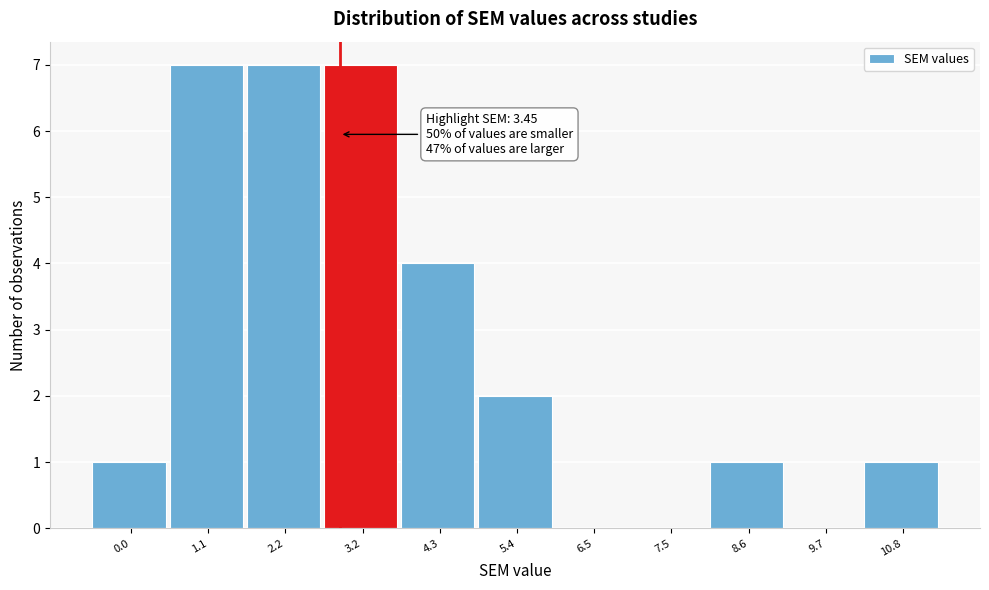

Reading left to right, what are all the values shown in this chart?

0.0=1	1.1=7	2.2=7	3.2=7	4.3=4	5.4=2	6.5=0	7.5=0	8.6=1	9.7=0	10.8=1